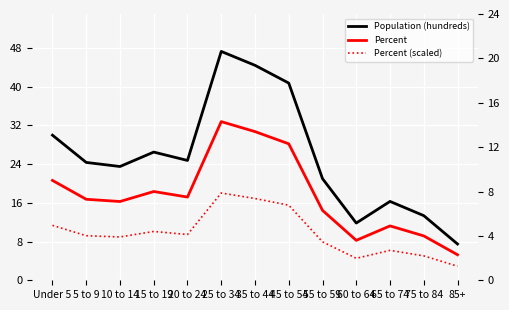

Reading left to right, what are all the values shown in this chart?

Population (hundreds): Under 5=30.0	5 to 9=24.3	10 to 14=23.5	15 to 19=26.5	20 to 24=24.8	25 to 34=47.3	35 to 44=44.4	45 to 54=40.7	55 to 59=21.0	60 to 64=11.8	65 to 74=16.3	75 to 84=13.3	85+=7.5
Percent: Under 5=9.0	5 to 9=7.3	10 to 14=7.1	15 to 19=8.0	20 to 24=7.5	25 to 34=14.3	35 to 44=13.4	45 to 54=12.3	55 to 59=6.3	60 to 64=3.6	65 to 74=4.9	75 to 84=4.0	85+=2.3
Percent (scaled): Under 5=5.0	5 to 9=4.0	10 to 14=3.9	15 to 19=4.4	20 to 24=4.1	25 to 34=7.9	35 to 44=7.4	45 to 54=6.8	55 to 59=3.5	60 to 64=2.0	65 to 74=2.7	75 to 84=2.2	85+=1.3